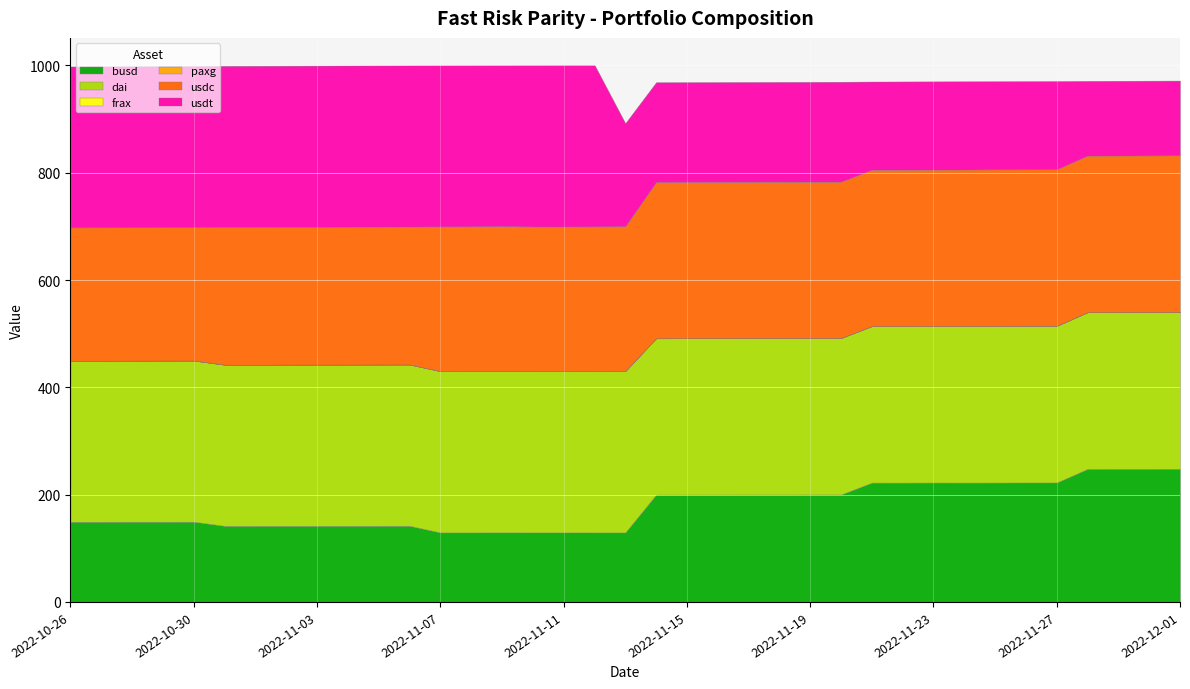

What is the difference between the highest and lowest values at 2022-11-19?

291.5